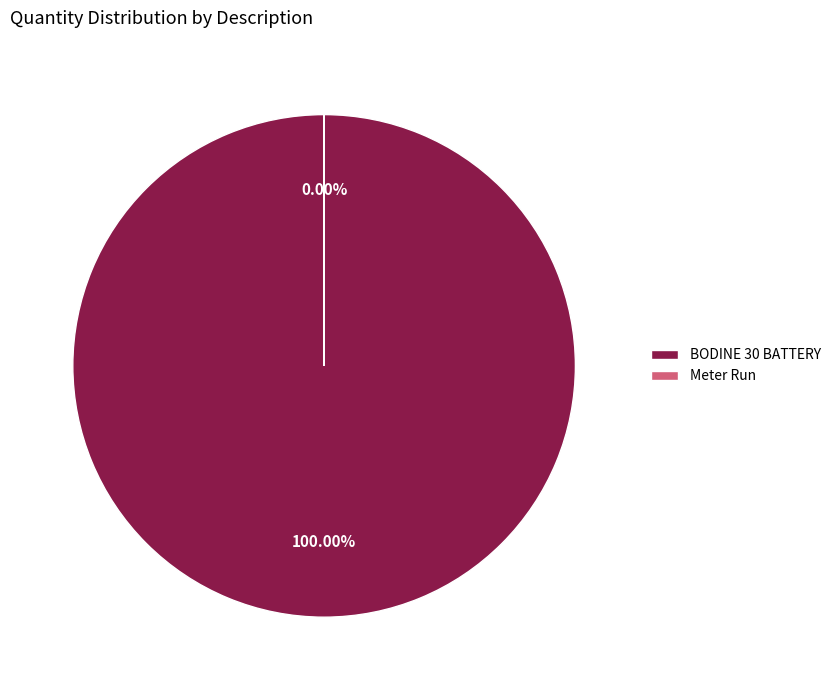

To the nearest percent, what is the difference between the largest and smallest slice percentages?

100%